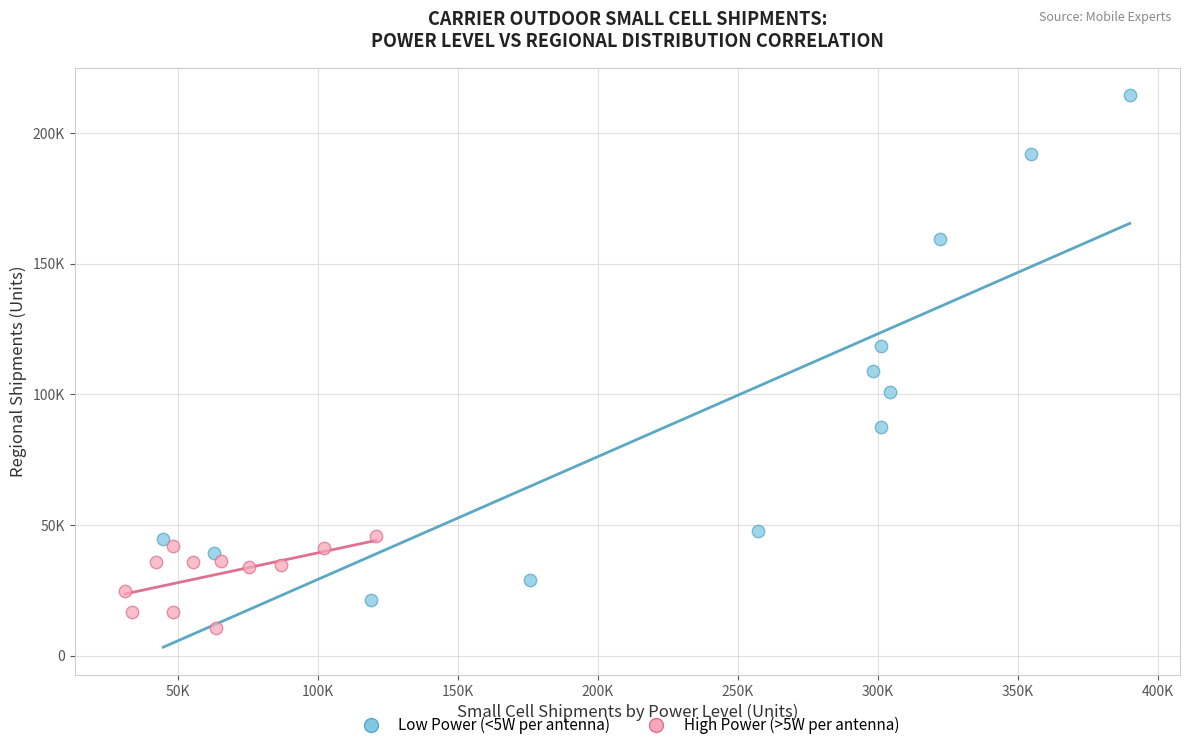

What are all the series names shown in the legend?

Low Power (<5W per antenna), High Power (>5W per antenna)